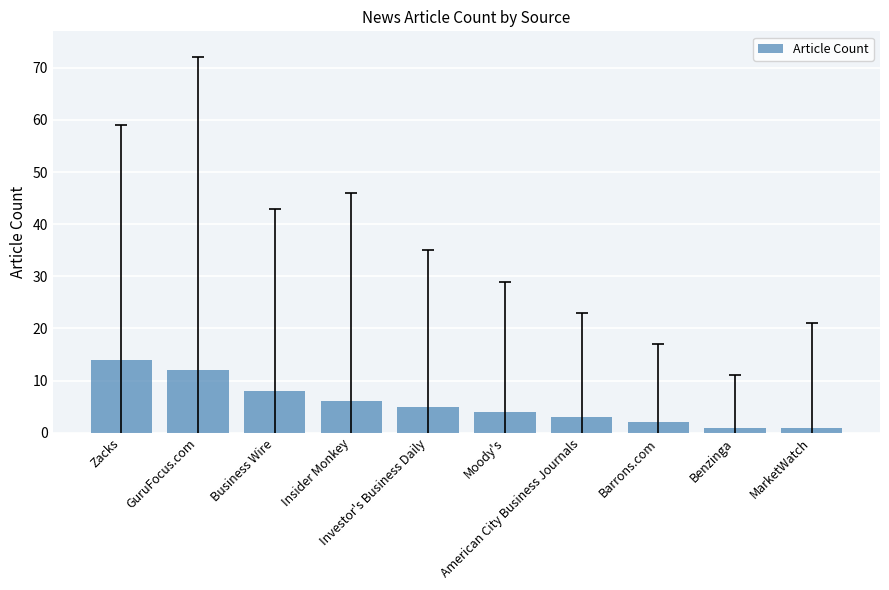

What is the average value?

6